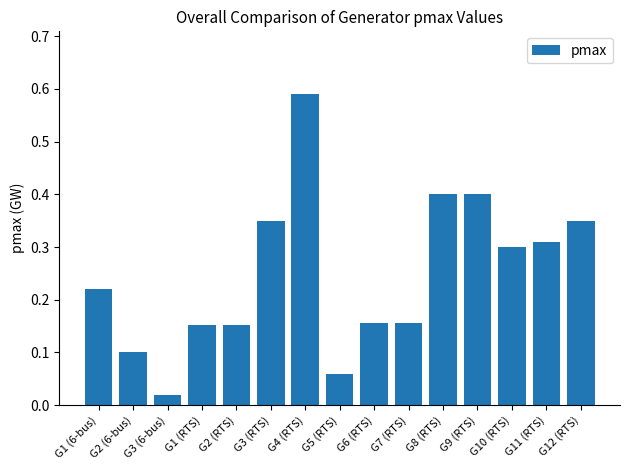

What is the difference between the second highest and minimum values?

0.4